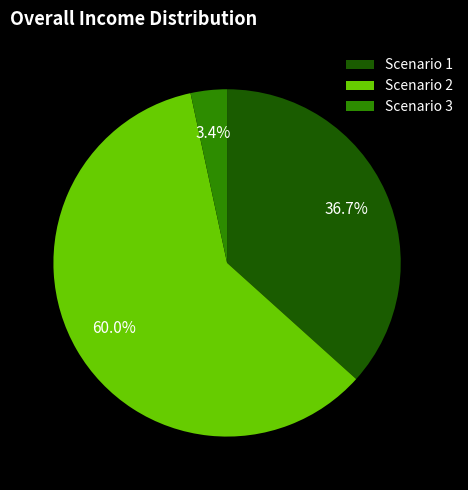

How much of the chart is everything except Scenario 1?

63.3%